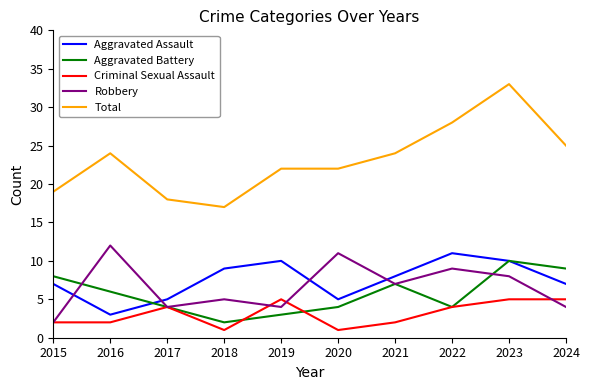

Is the value of Aggravated Assault at 2015 greater than the value of Aggravated Battery at 2018?

Yes